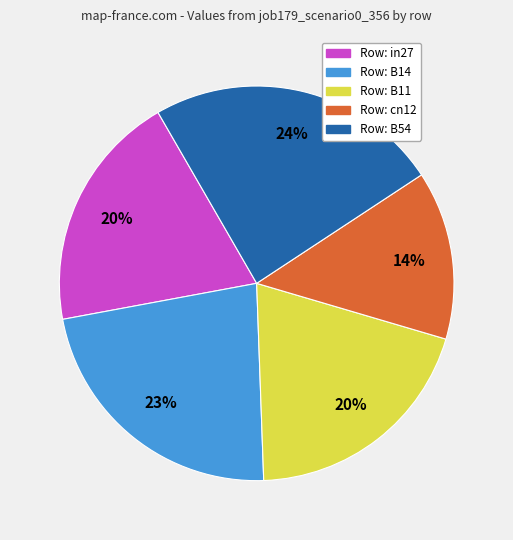

Is there any slice that represents more than half of the pie?

No